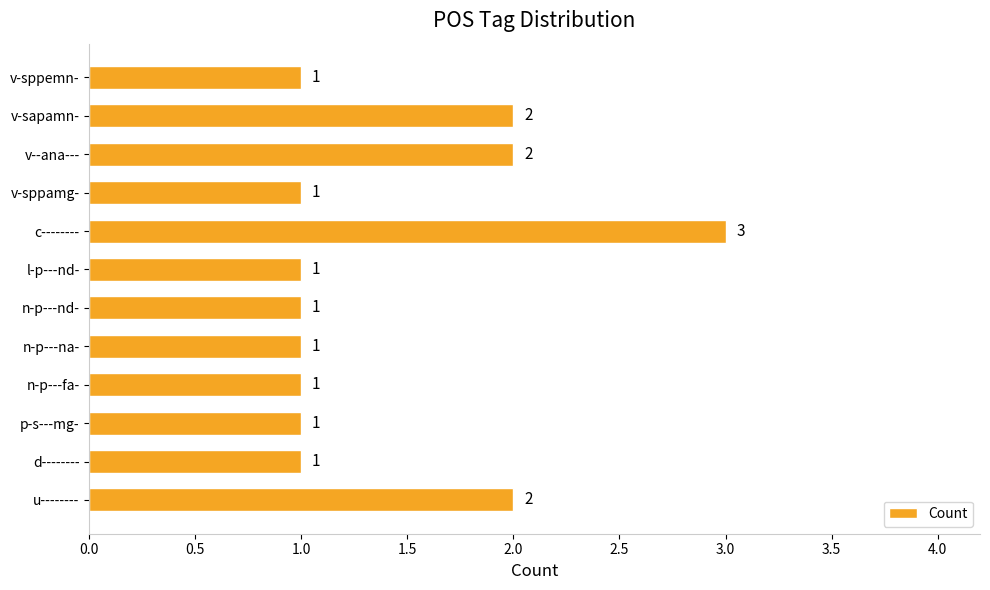

What is the sum of the values at v--ana--- and n-p---fa-?

3